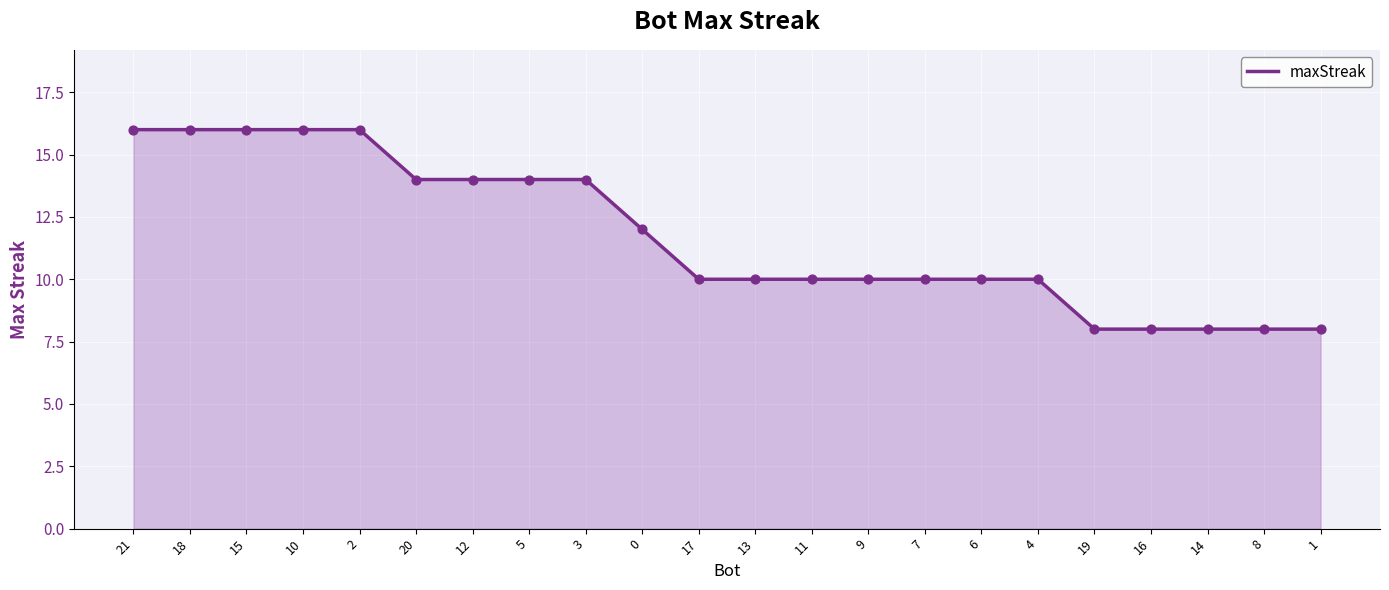

Which has a higher value, 16 or 20?

20